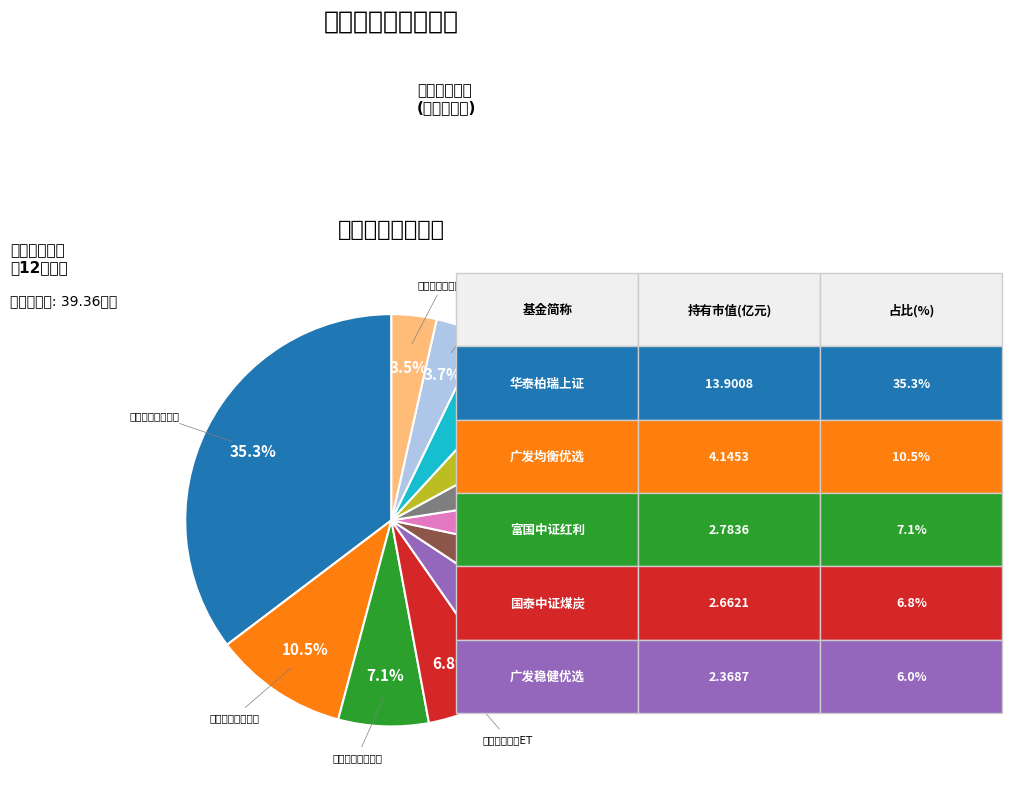

Is there a majority slice in this chart?

No